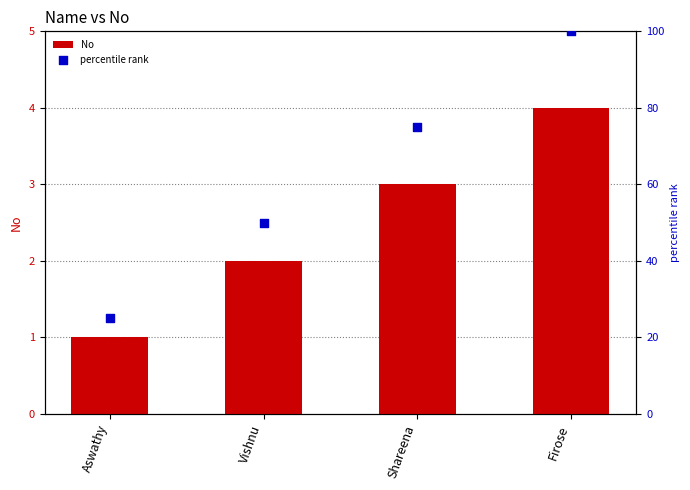

What are all the series names shown in the legend?

No, percentile rank